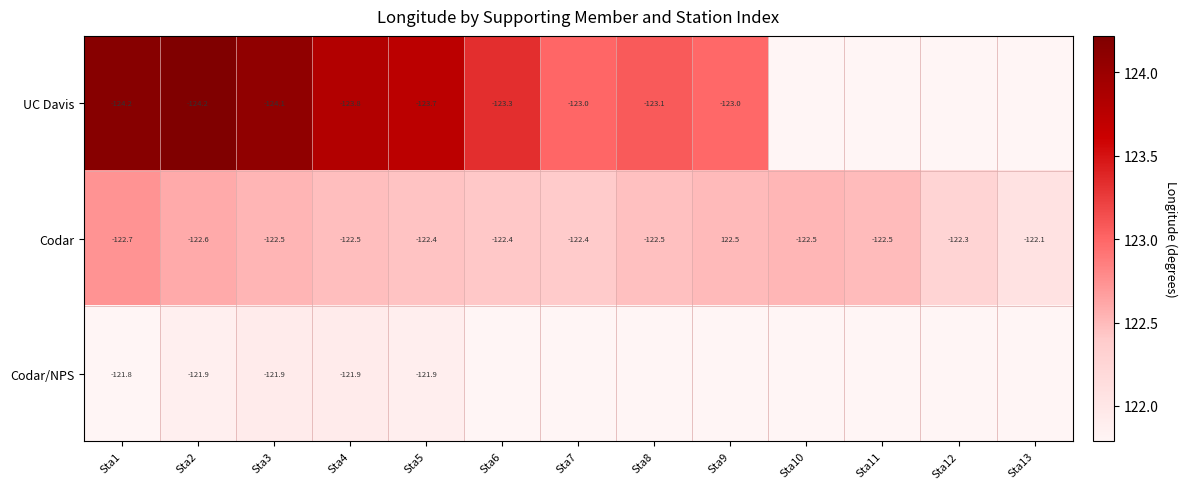

Between Sta1 and Sta3, which series saw the biggest shift?

Codar